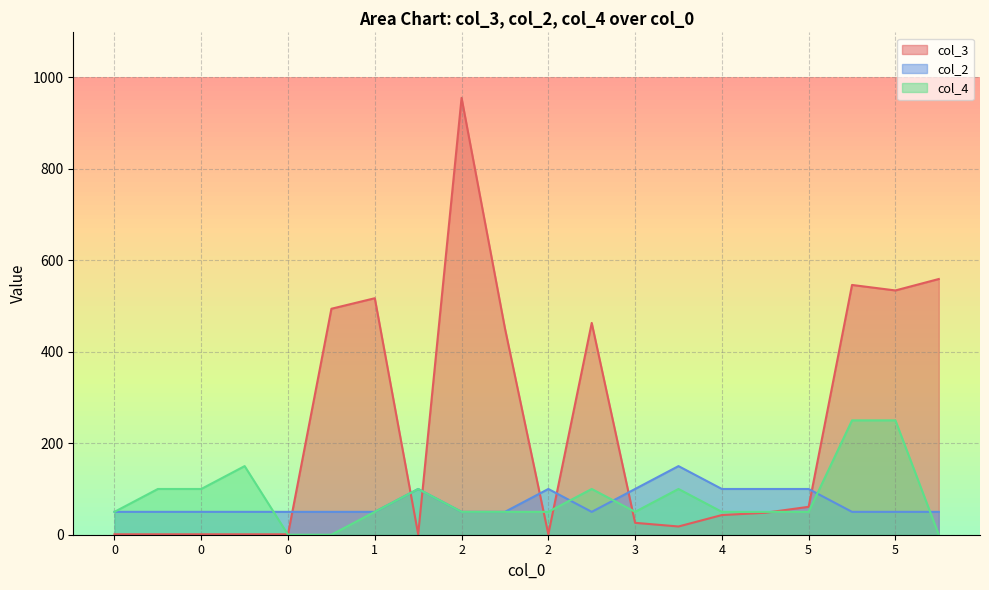

Is it true that col_2 equals 50 at 5?

True